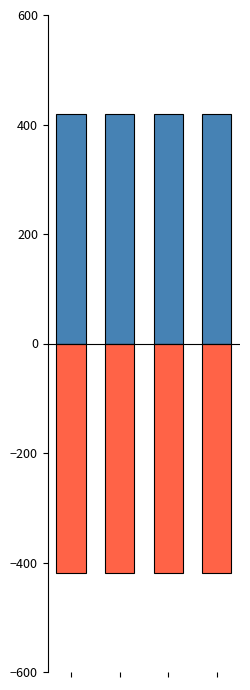

Rank the series at 1 from lowest to highest value.

TaxonId, Taxonsorteringsordning